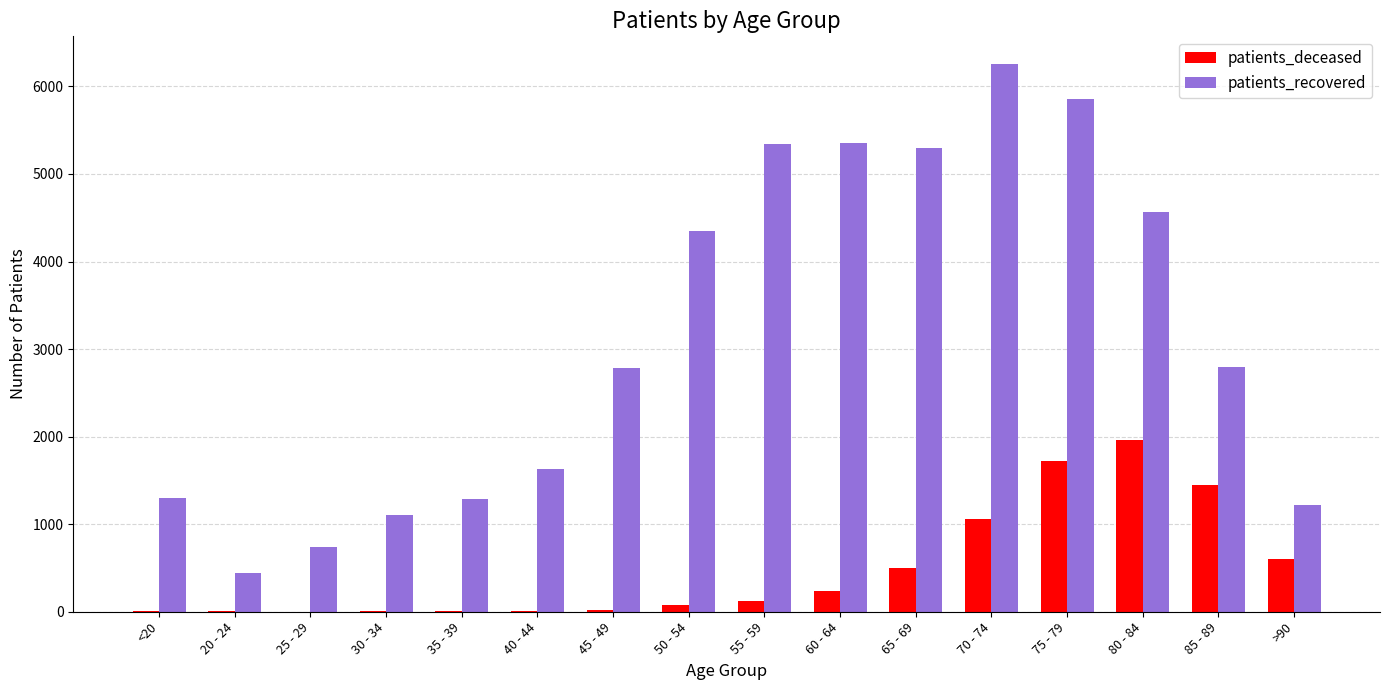

What is the sum of all patients_recovered values?

50336